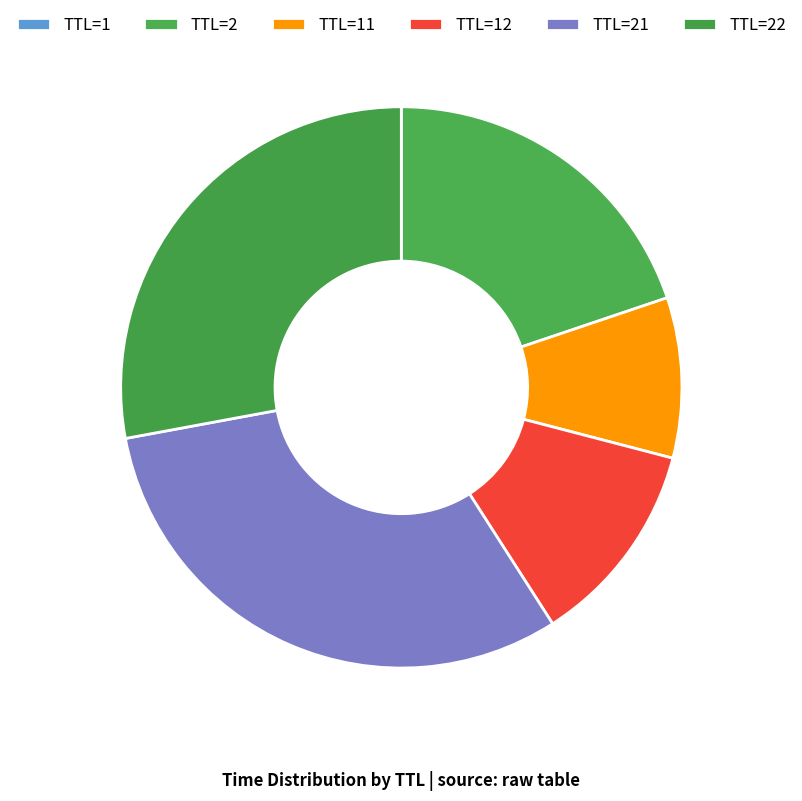

What is the largest slice in the pie chart?

TTL=21